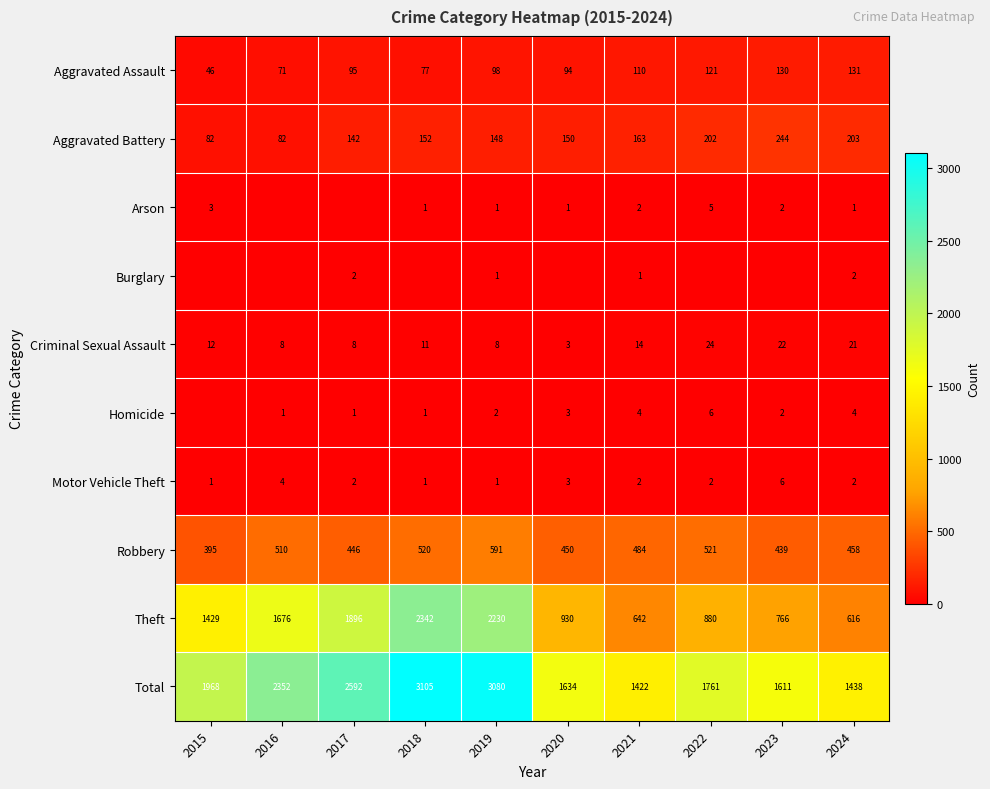

The Homicide series shows 4 at 2024. True or false?

True